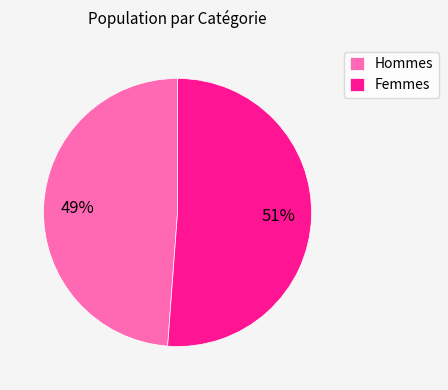

Which category has the smallest portion of the pie?

Hommes